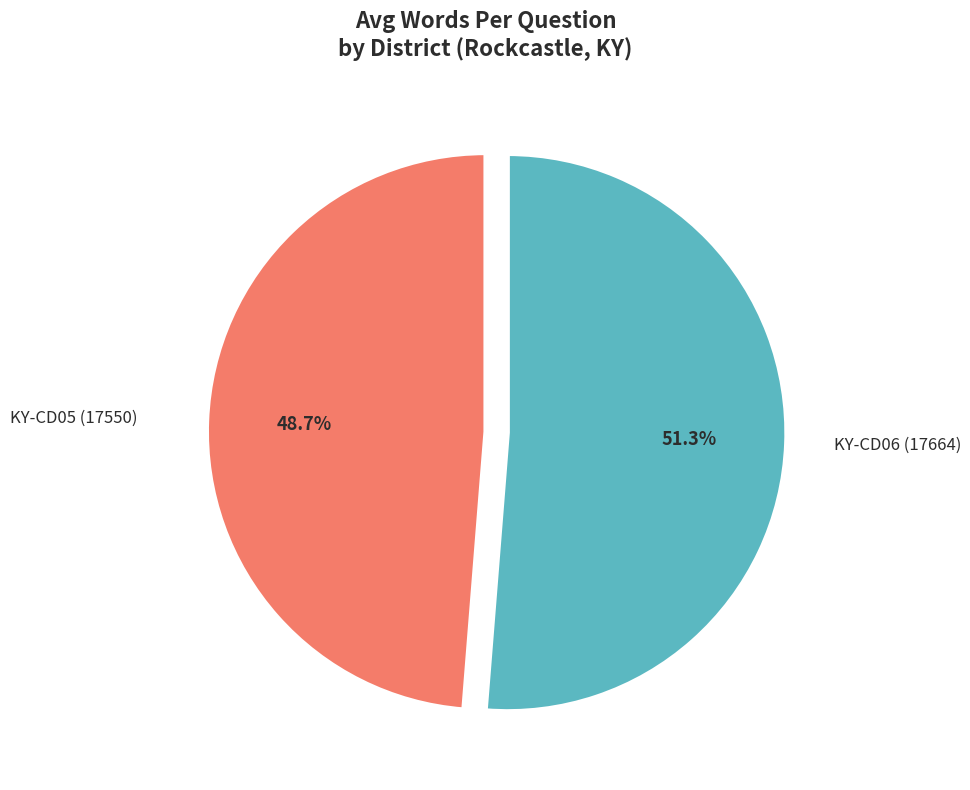

Between KY-CD05 (17550) and KY-CD06 (17664), which is larger?

KY-CD06 (17664)